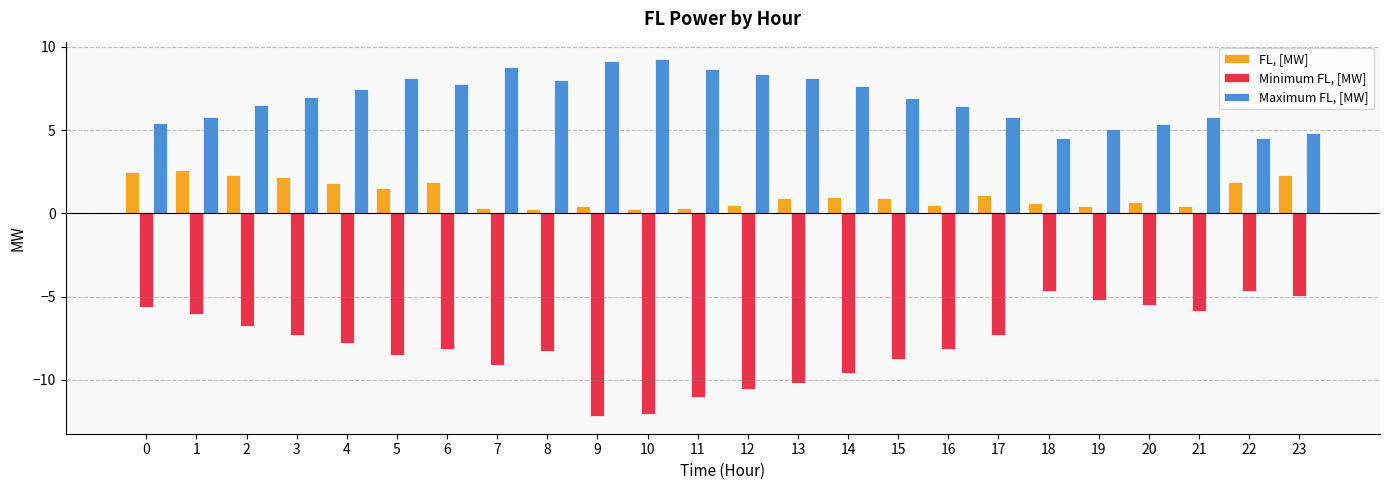

What are all the series names shown in the legend?

FL, [MW], Minimum FL, [MW], Maximum FL, [MW]